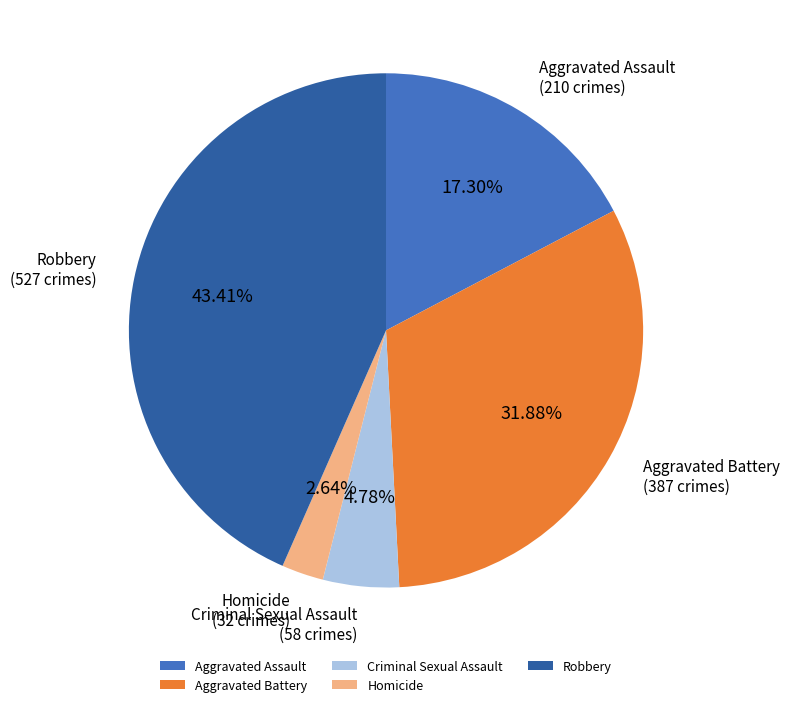

Does Aggravated Battery account for over 50% of the chart?

No